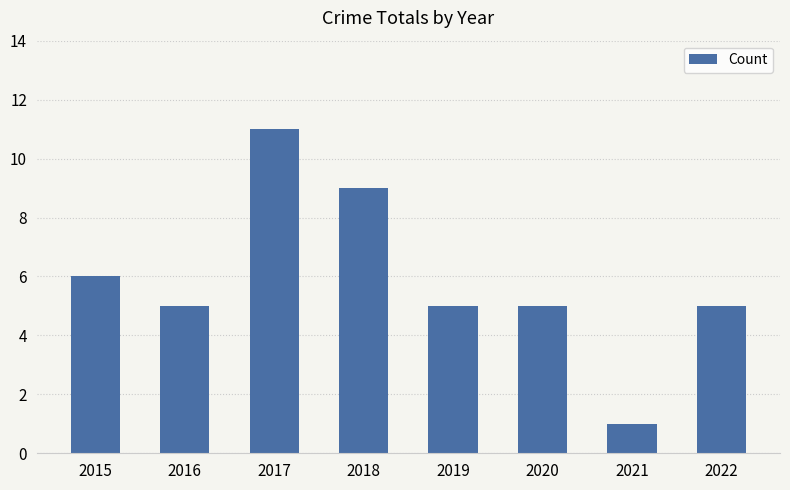

Between 2021 and 2015, which is larger?

2015